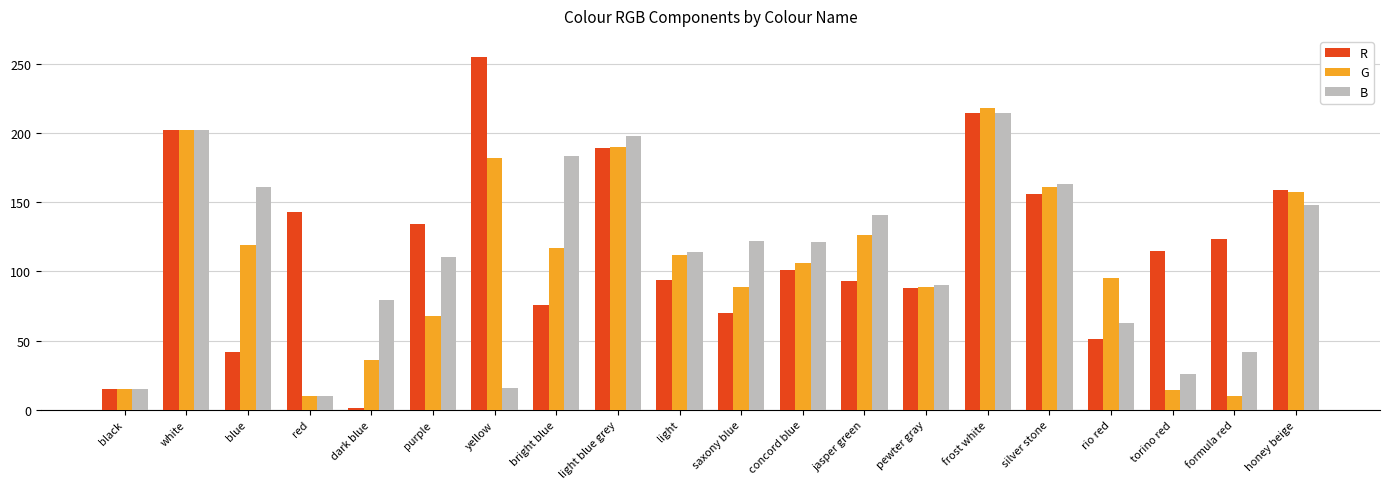

Between red and pewter gray, which series saw the biggest shift?

B